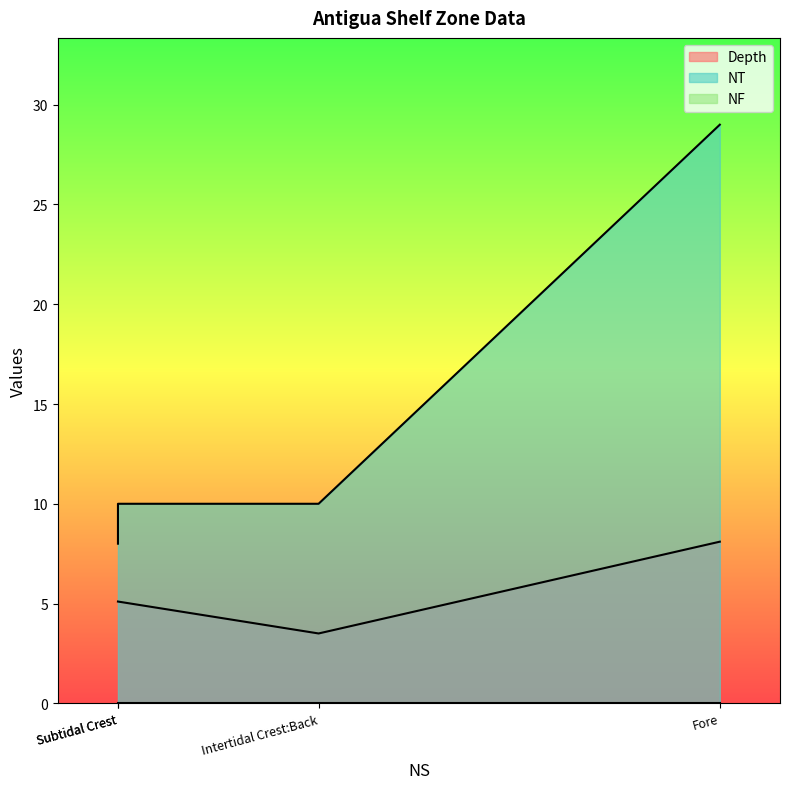

The Depth series shows 5.1 at Subtidal Crest. True or false?

True